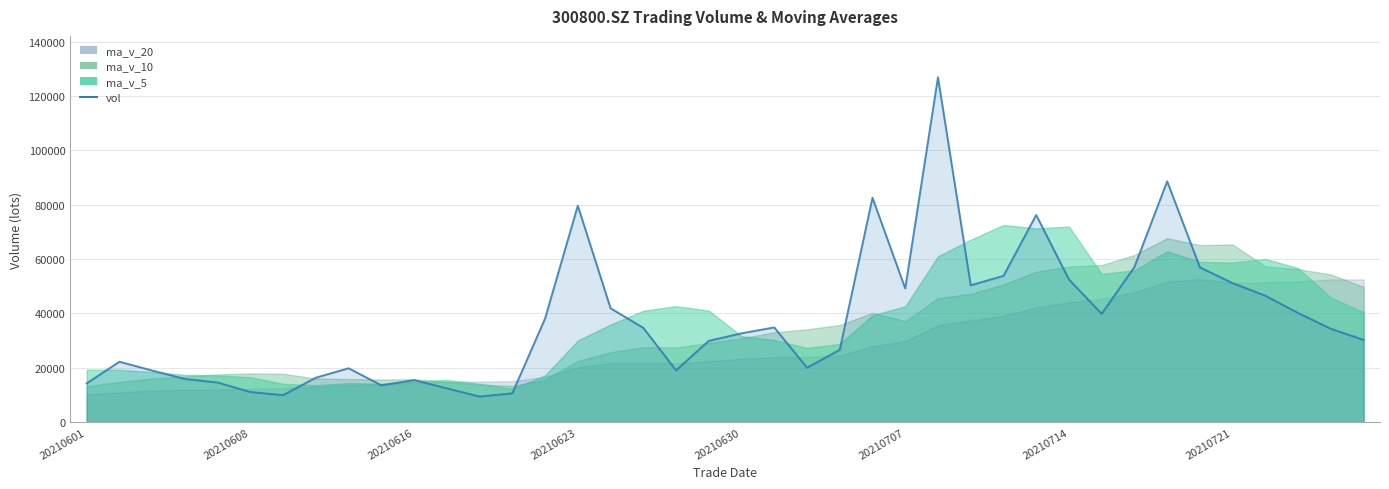

How many values are below 34358?

20